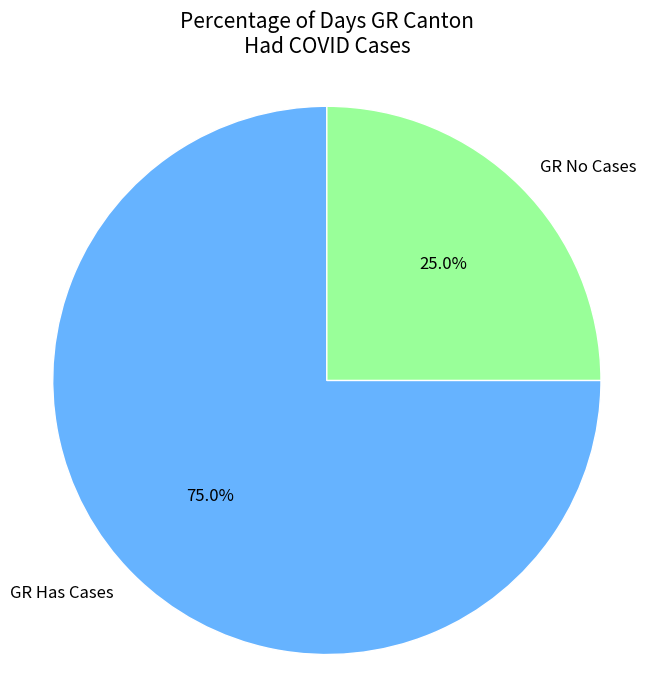

Rank the categories by value from lowest to highest.

GR No Cases, GR Has Cases